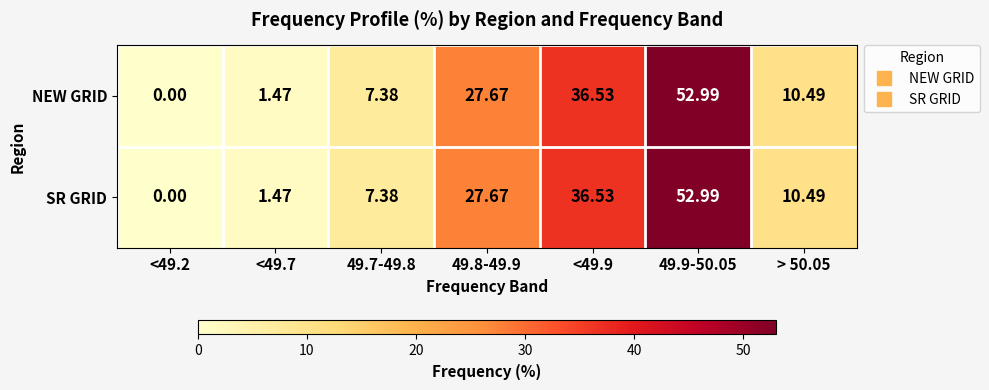

Is the value of SR GRID at 49.7-49.8 greater than the value of NEW GRID at 49.8-49.9?

No